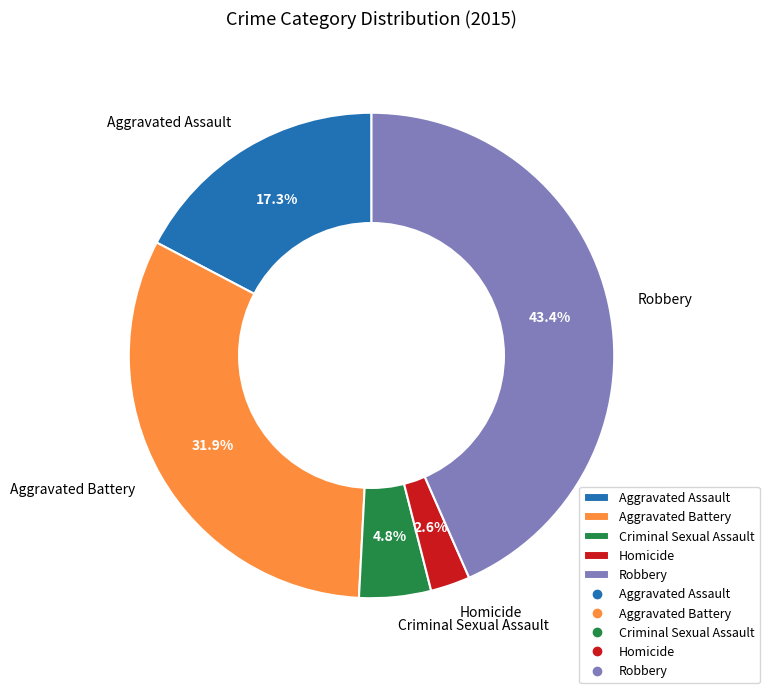

Approximately how many times larger is the value at Criminal Sexual Assault compared to Homicide?

1.8